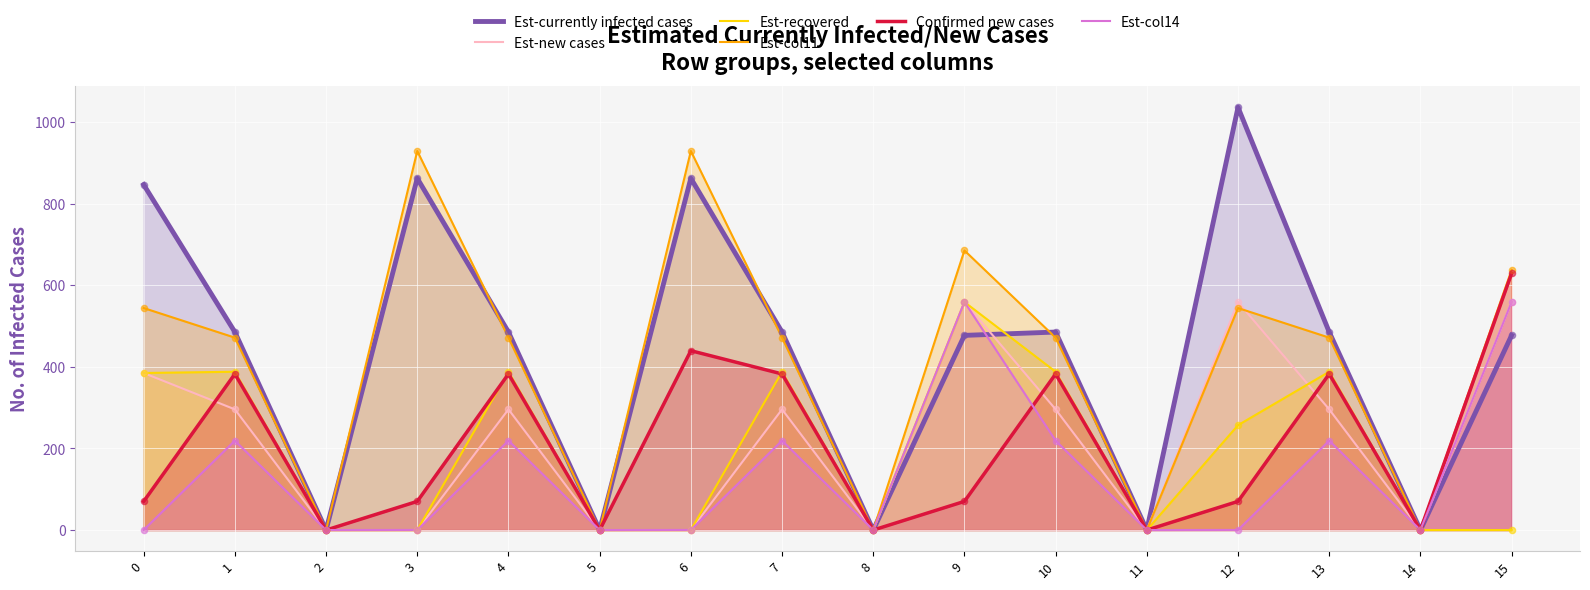

At how many categories does at least one series exceed 427?

11